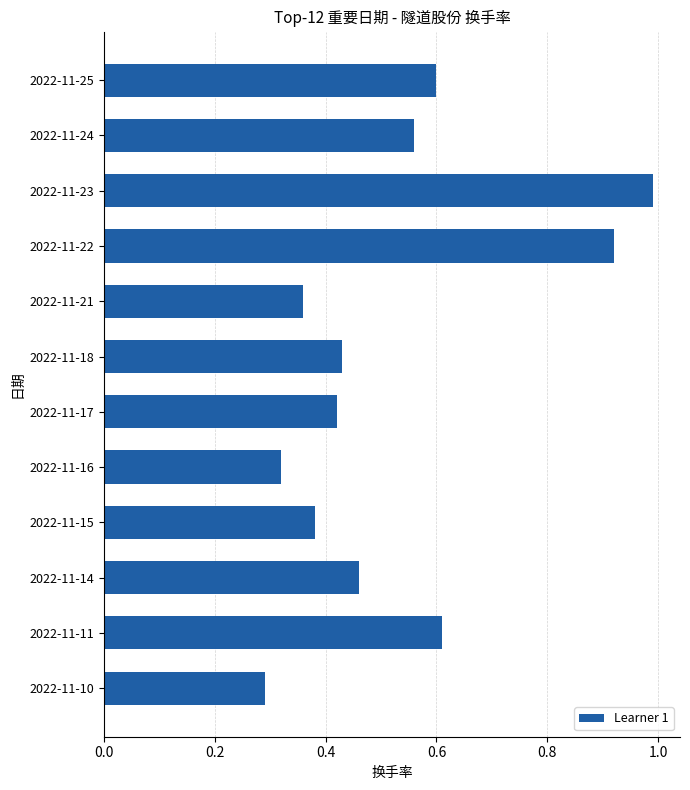

What is the difference between the maximum and minimum values?

0.7